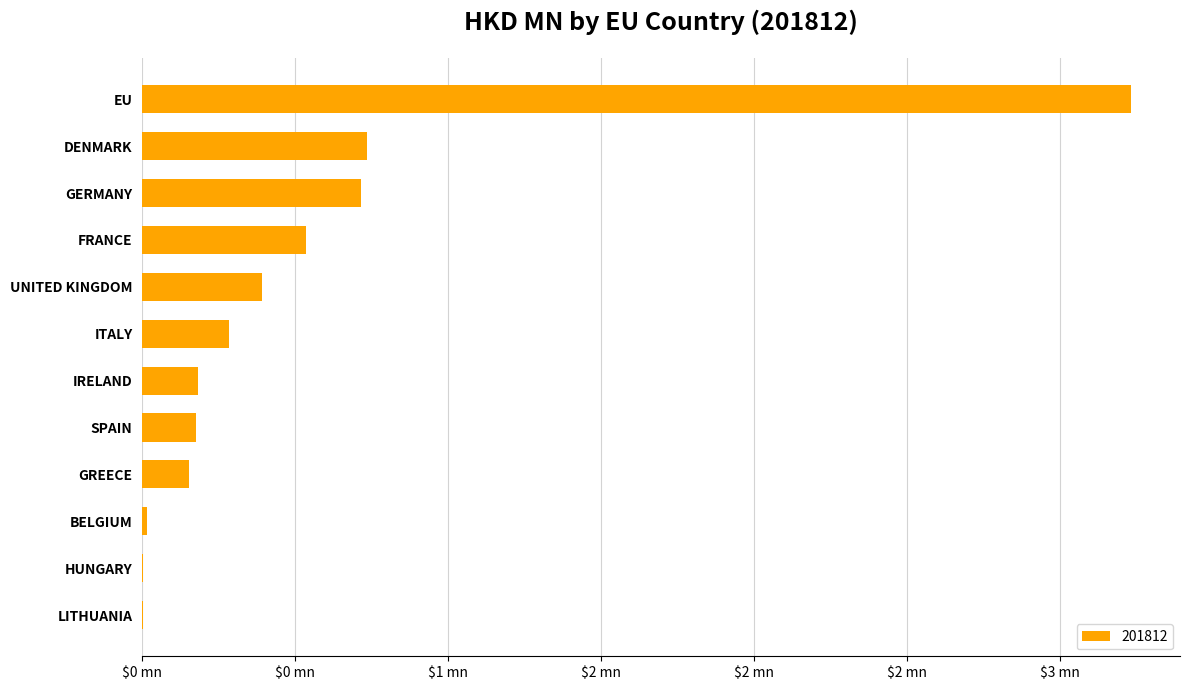

True or false: the data shows 0.7 at DENMARK.

True